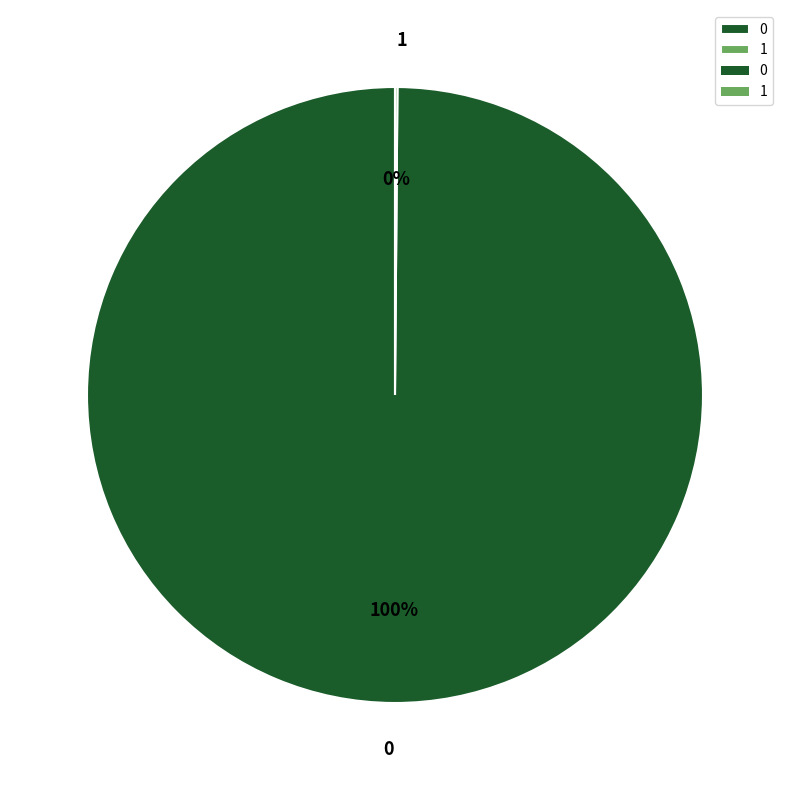

True or false: 0 accounts for 86% of the total.

False